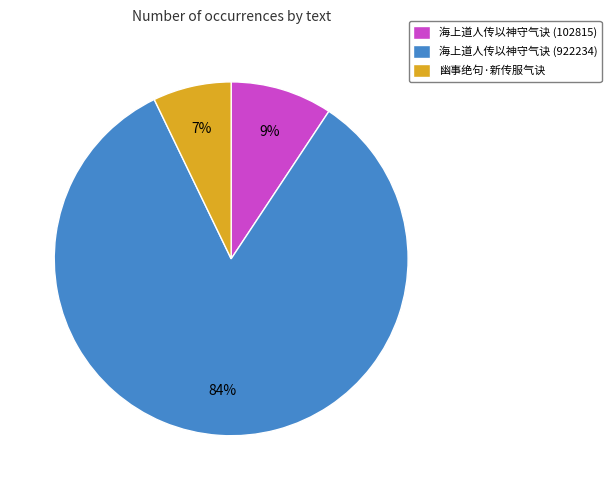

What is the majority slice?

海上道人传以神守气诀 (922234)